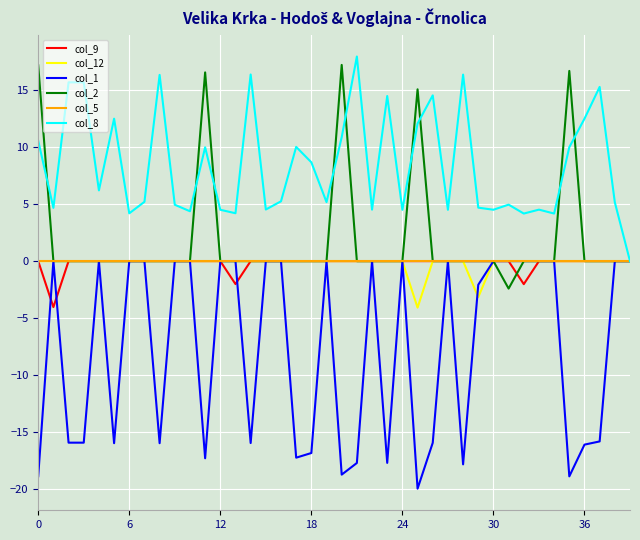

Which series has the largest total across all categories?

col_8